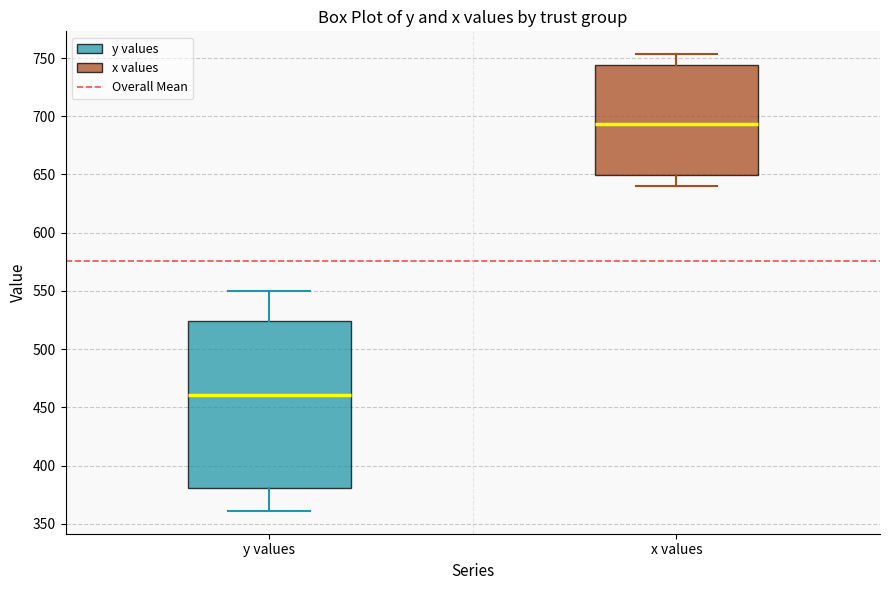

Which box's median line is the highest?

x values